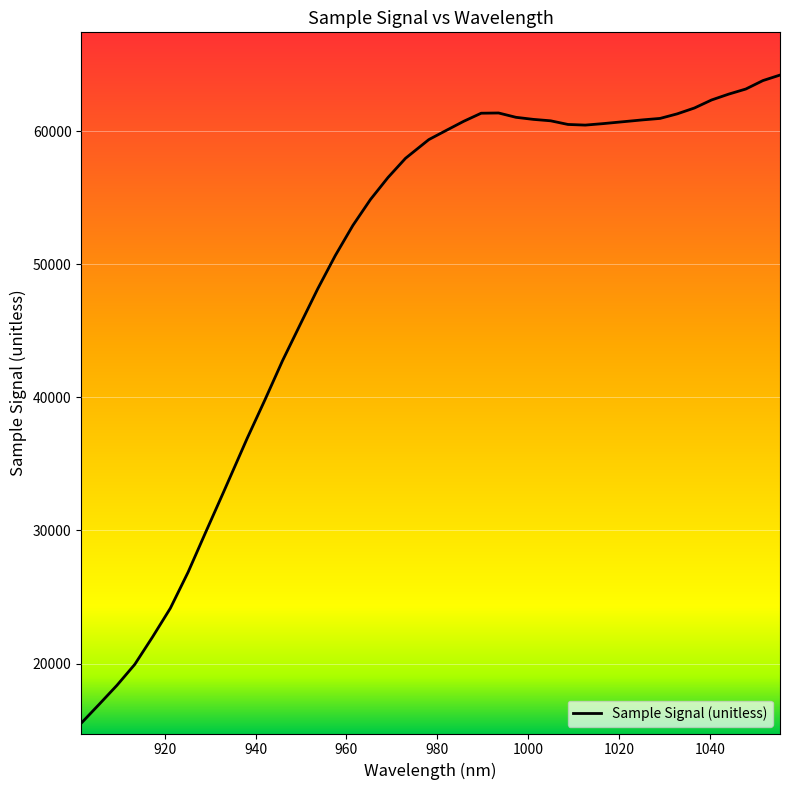

What is the greatest value displayed?

64209